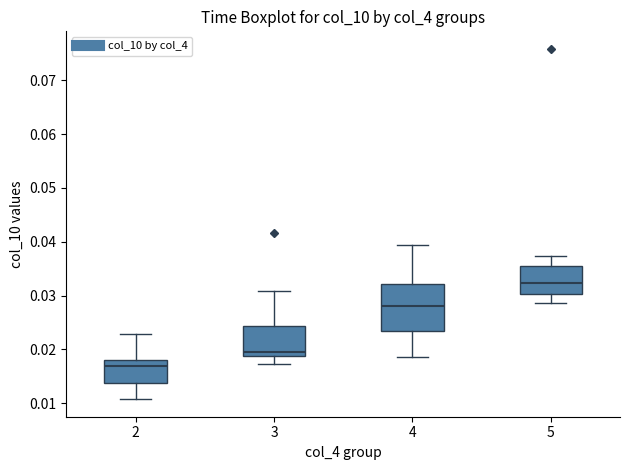

Reading left to right, read every box against the y-axis: the position of its median line, the range the box covers, and the ends of its whiskers. The values are not printed on the chart, so give them approximately, as read against the axis.

2: median 0.017, box 0.014 to 0.018, whiskers 0.011 to 0.023
3: median 0.020, box 0.019 to 0.024, whiskers 0.017 to 0.031
4: median 0.028, box 0.023 to 0.032, whiskers 0.019 to 0.039
5: median 0.032, box 0.030 to 0.036, whiskers 0.029 to 0.037